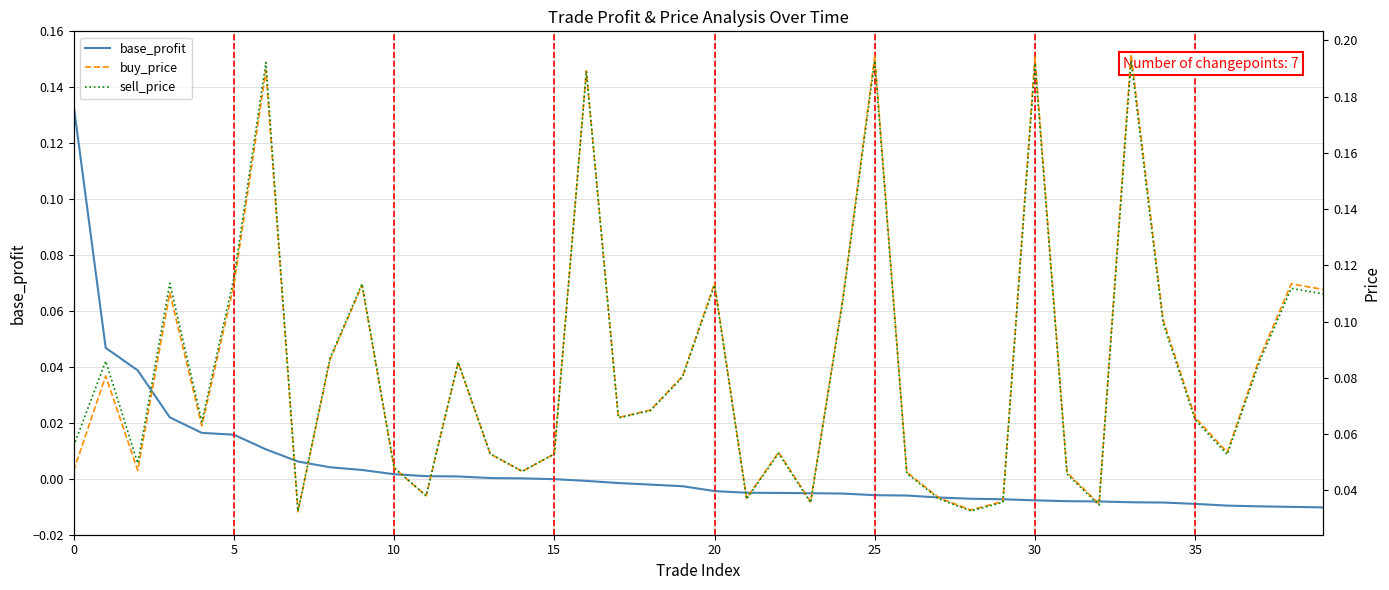

How many sell_price values are between 0 and 1?

40